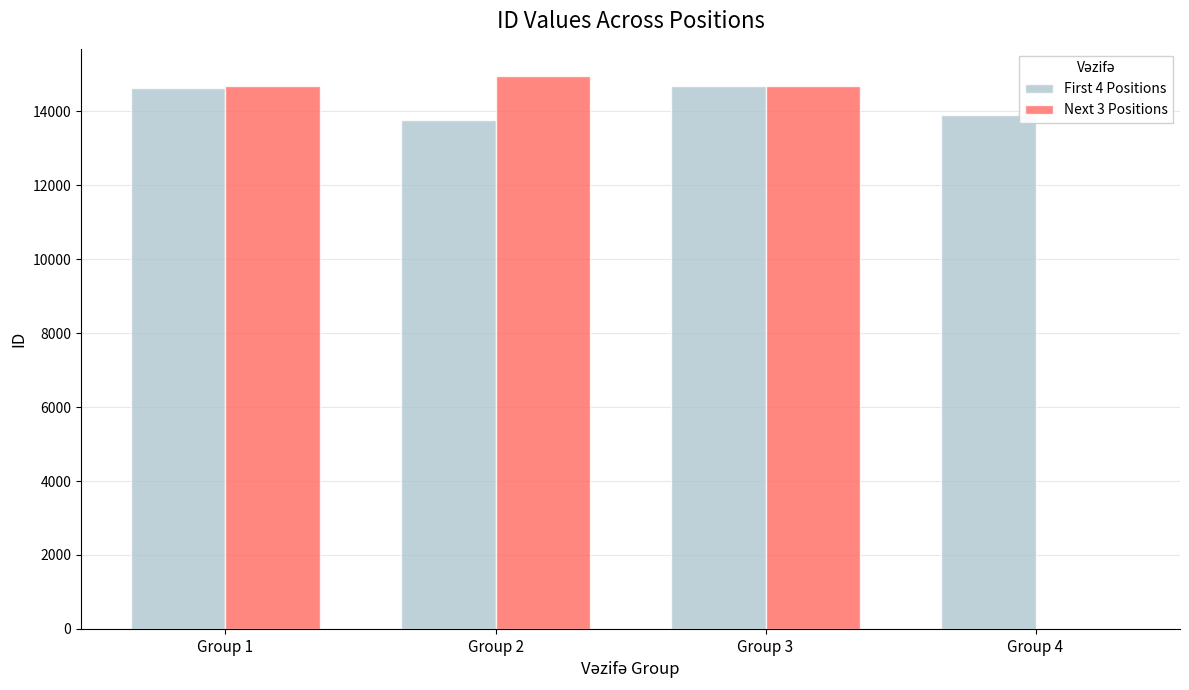

Which series has the largest total across all categories?

First 4 Positions